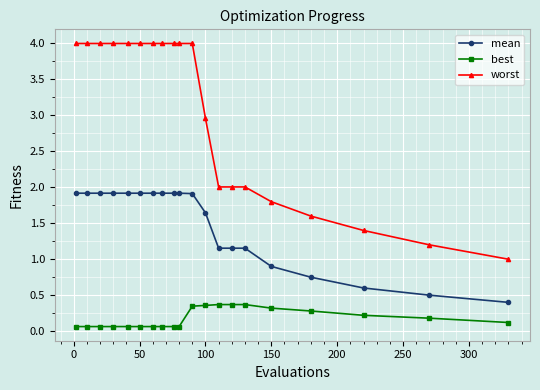

Which series has the largest range (max minus min)?

worst